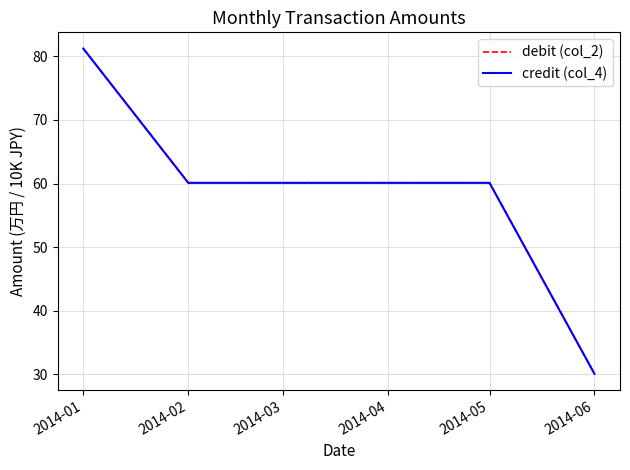

What is the value of the credit (col_4) point at the 3rd from the left?

60.1